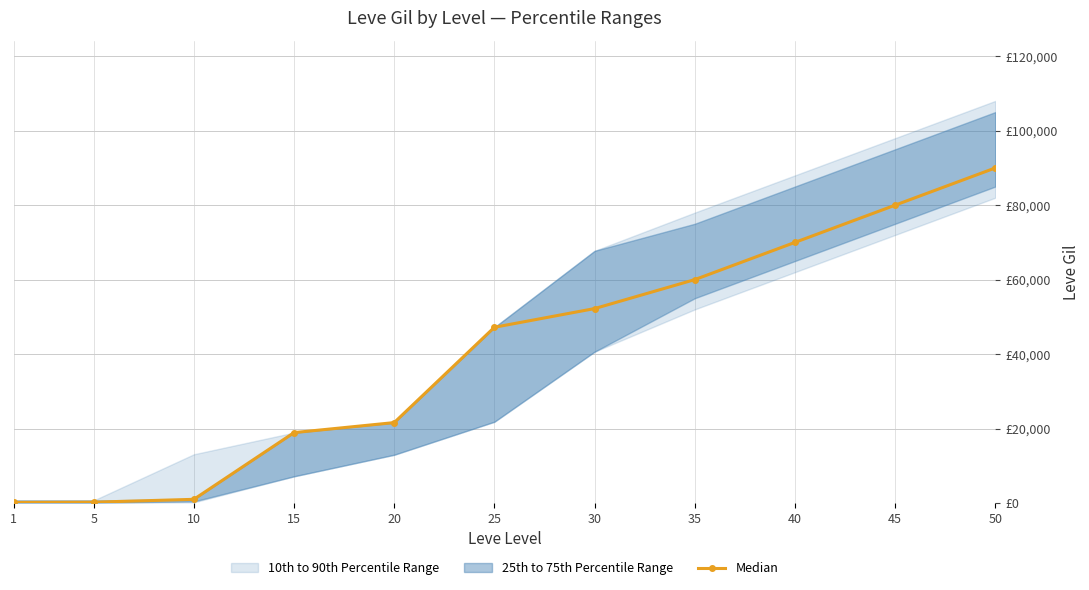

Which has a higher value, 1 or 5?

5